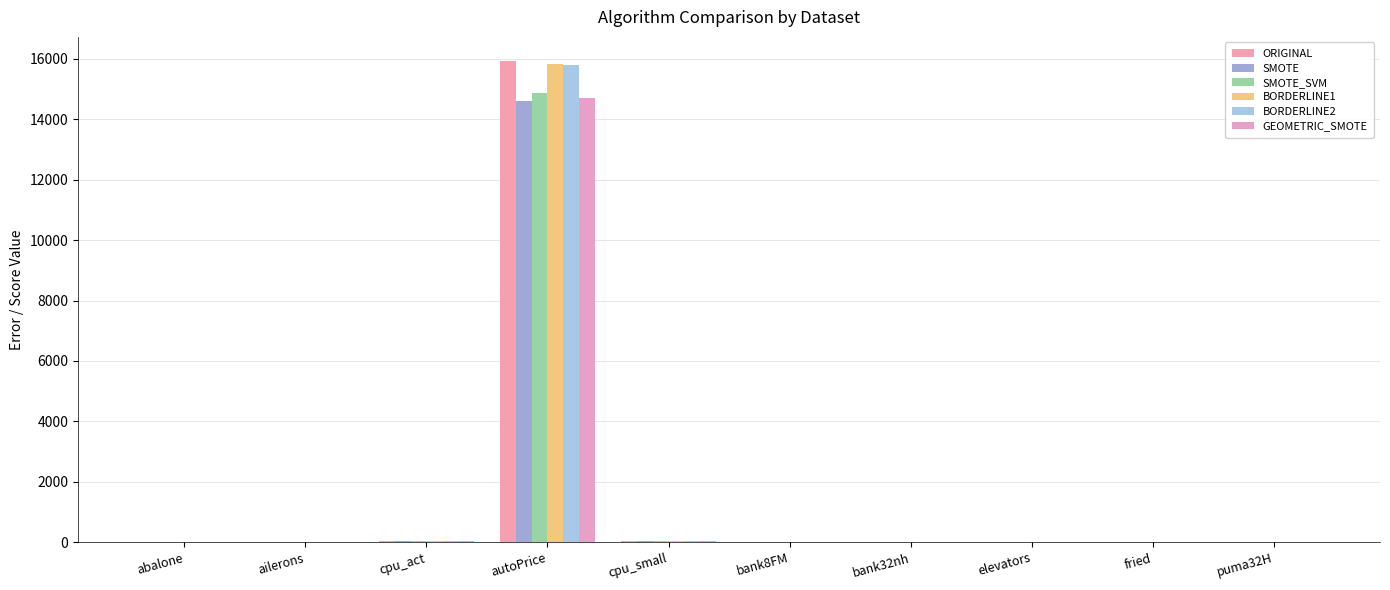

Count the number of categories in the chart.

10